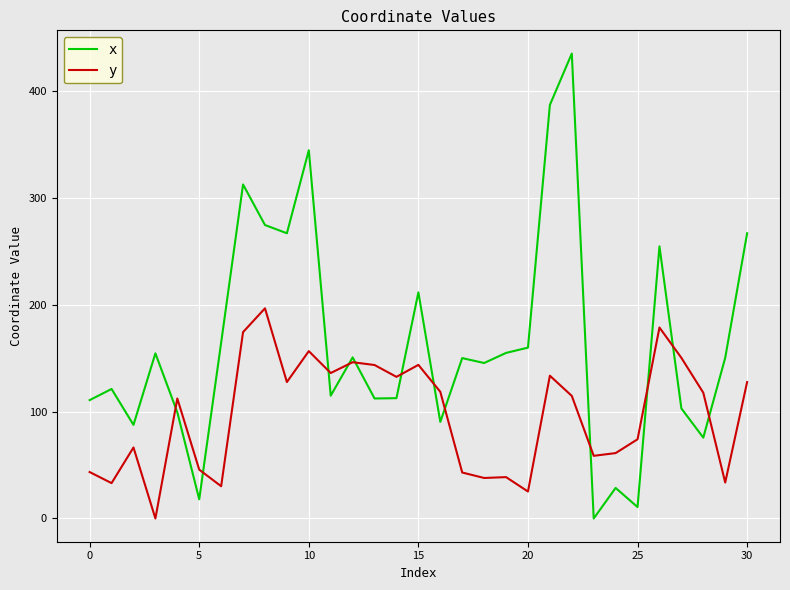

List the series in order of their peak value, highest first.

x, y